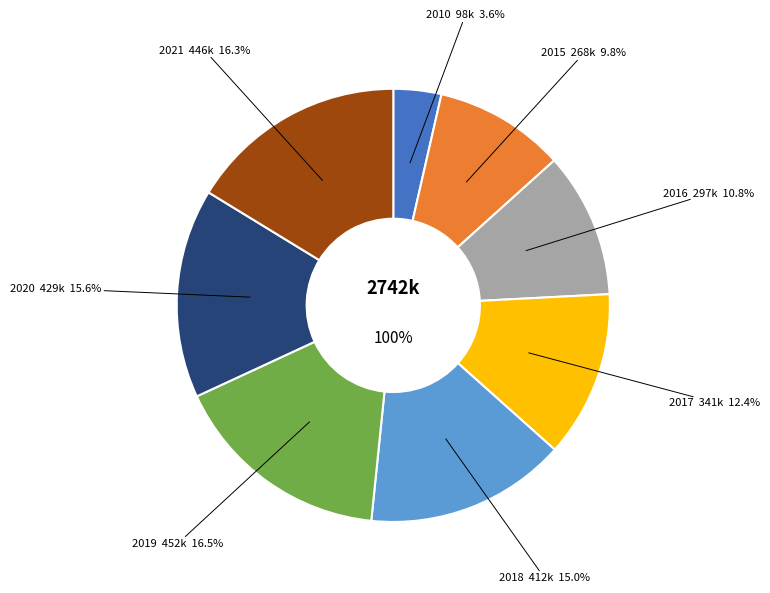

Rank the categories by value from lowest to highest.

2010, 2015, 2016, 2017, 2018, 2020, 2021, 2019